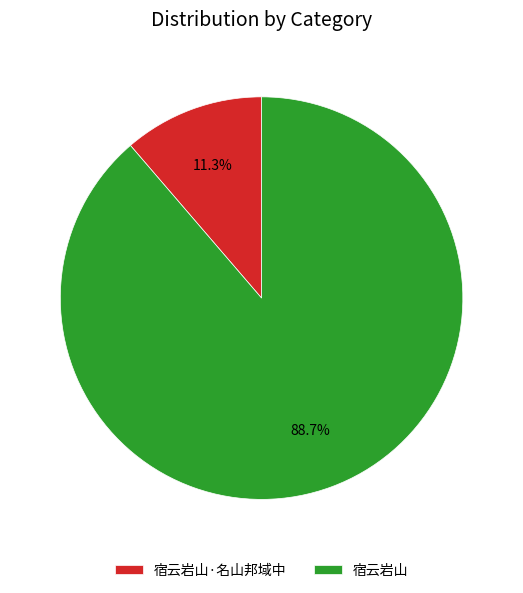

Between 宿云岩山·名山邦域中 and 宿云岩山, which is larger?

宿云岩山